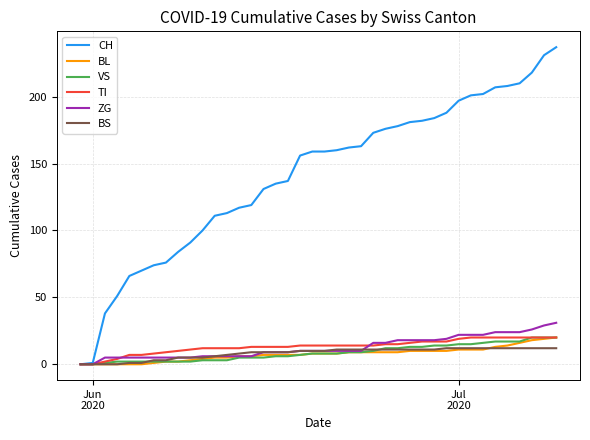

What is the maximum value for BS?

12